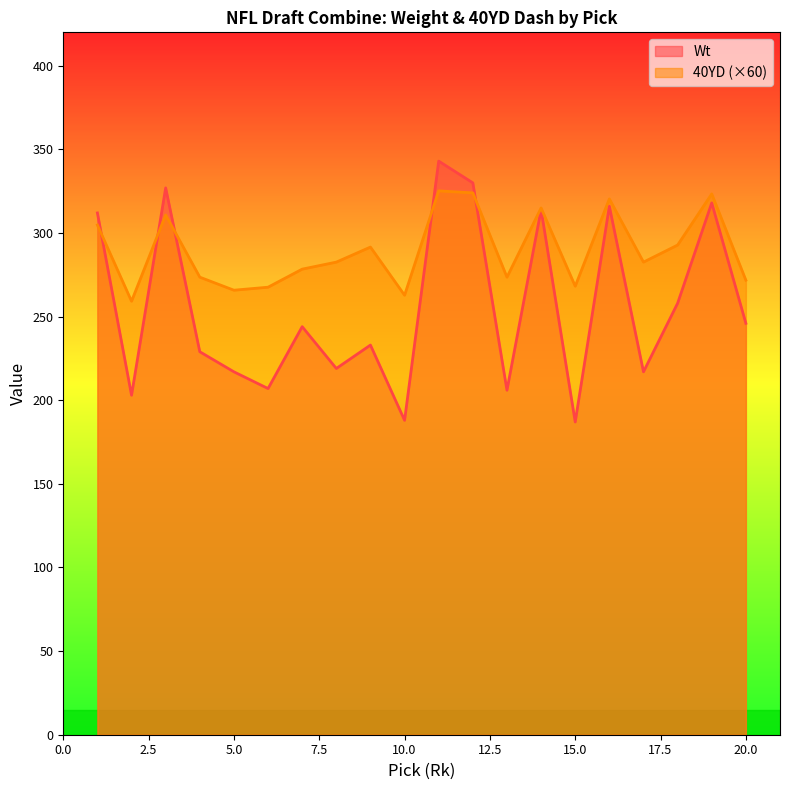

List the series in order of their overall mean, lowest first.

Wt, 40YD (×60)